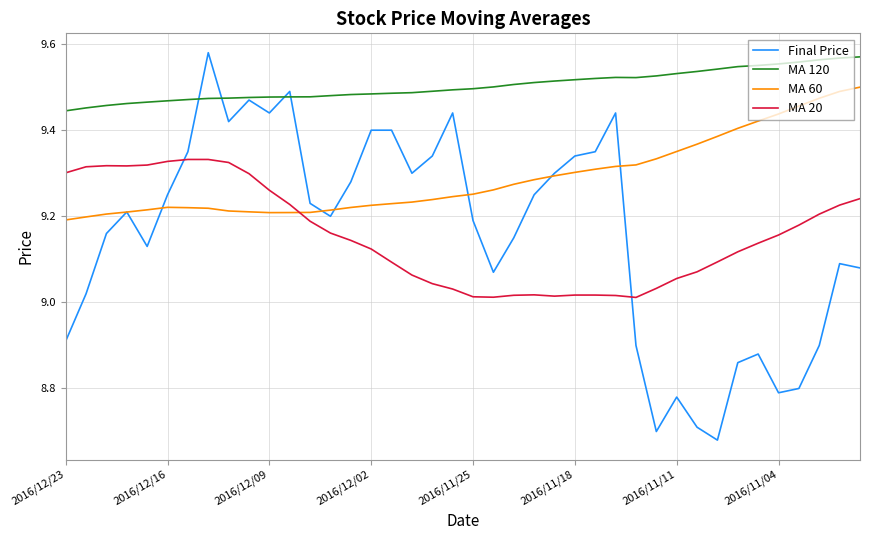

Which series has the largest total across all categories?

MA 120